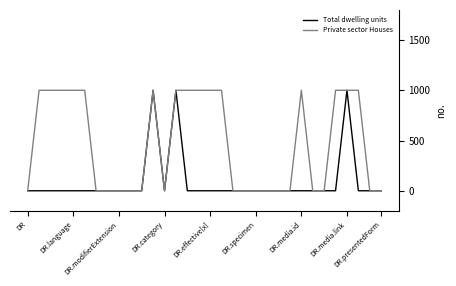

Where is the first local minimum for Private sector Houses?

DR.category